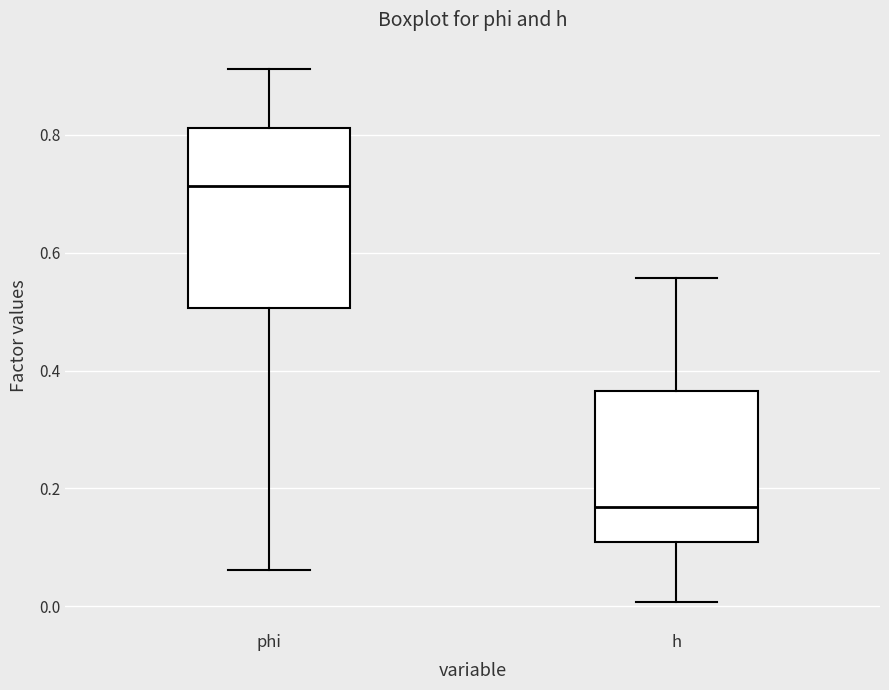

Where does the lower whisker of the box for h end on the y-axis? The values are not printed on the chart, so give them approximately, as read against the axis.

0.00